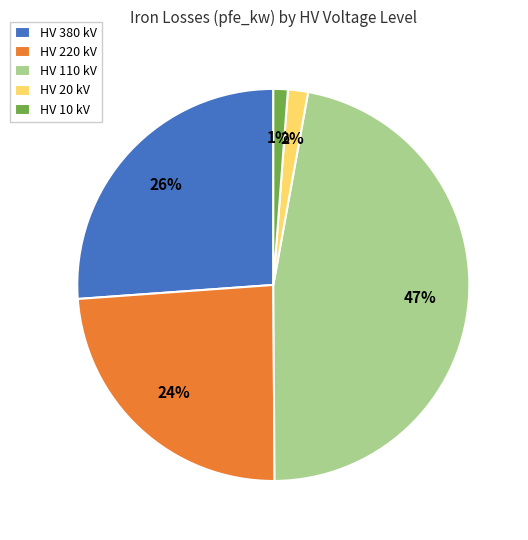

To the nearest percent, what portion does HV 20 kV represent?

2%